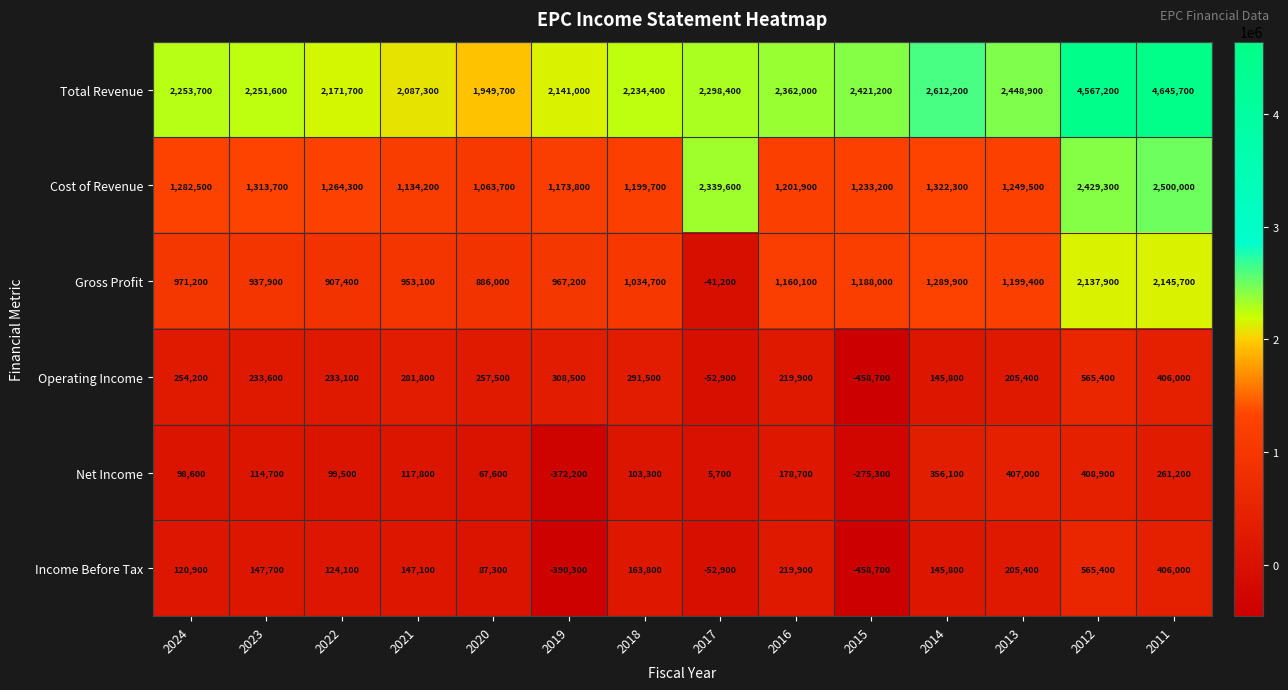

At 2024, list the series in order from largest to smallest.

Total Revenue, Cost of Revenue, Gross Profit, Operating Income, Income Before Tax, Net Income